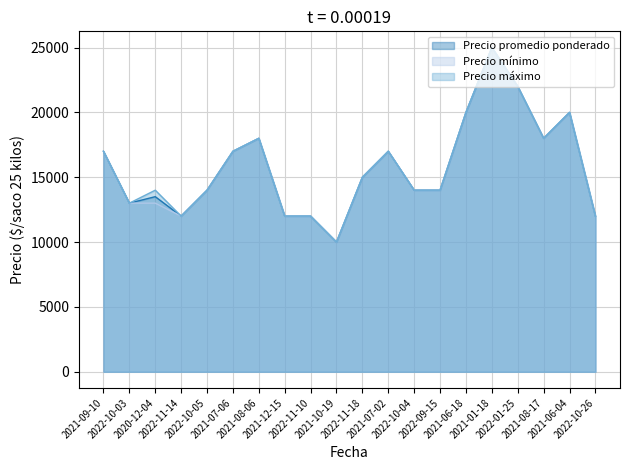

At which category does Precio máximo reach its first local peak?

2020-12-04